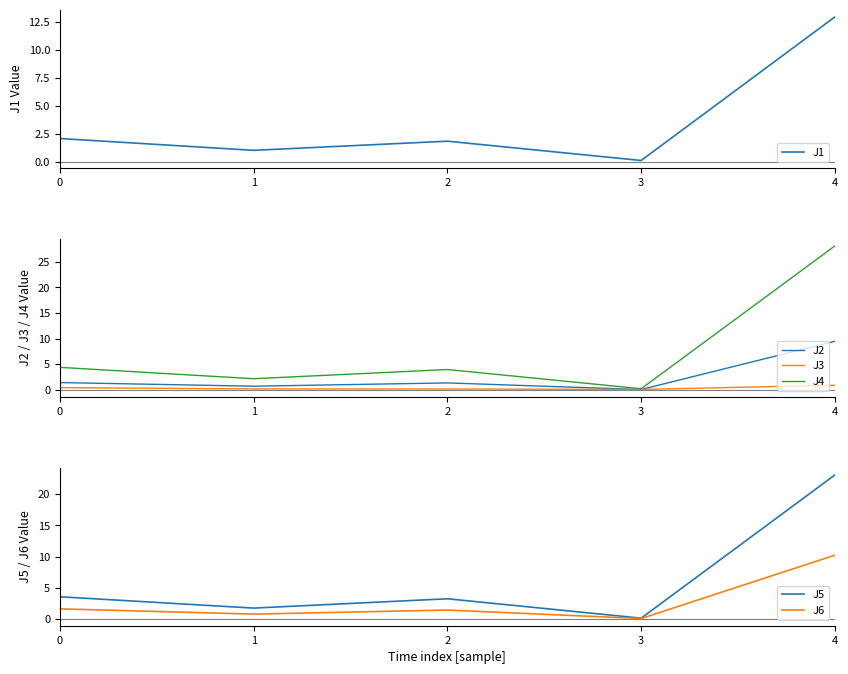

How many data points does each series have?

5